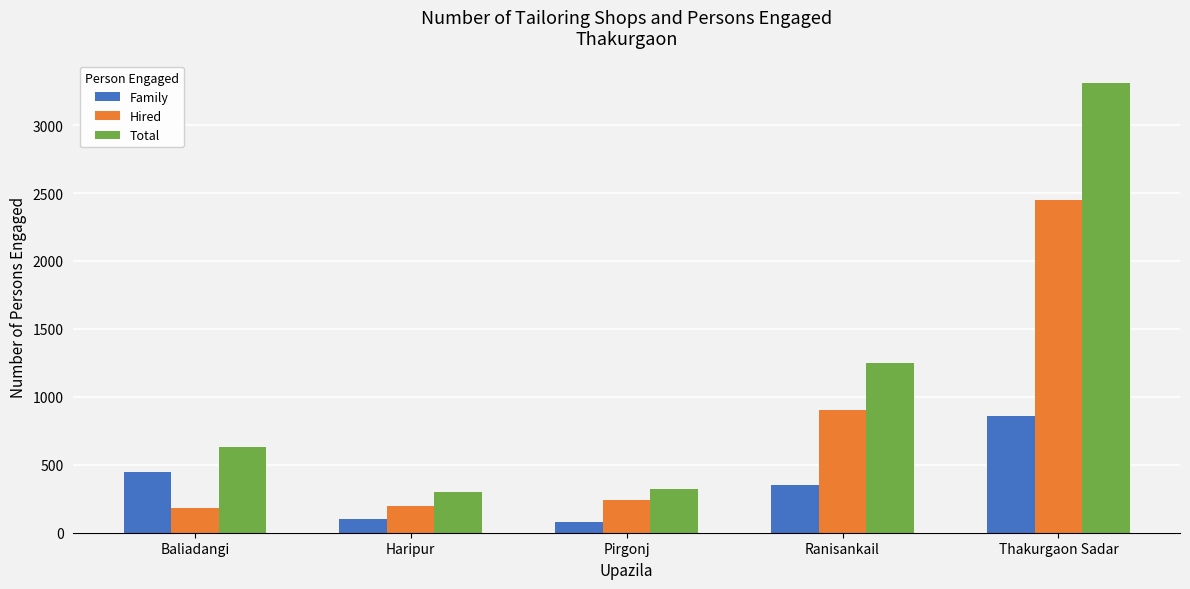

What is the sum of all Hired values?

3972